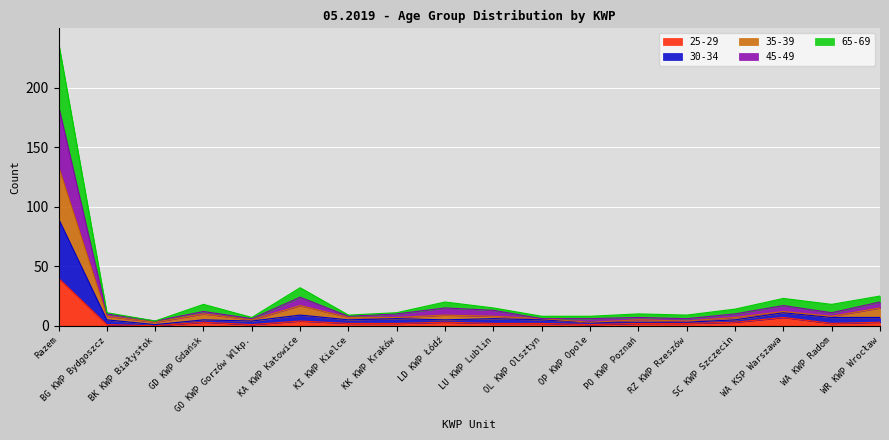

What is the highest value of the 25-29 series?

40